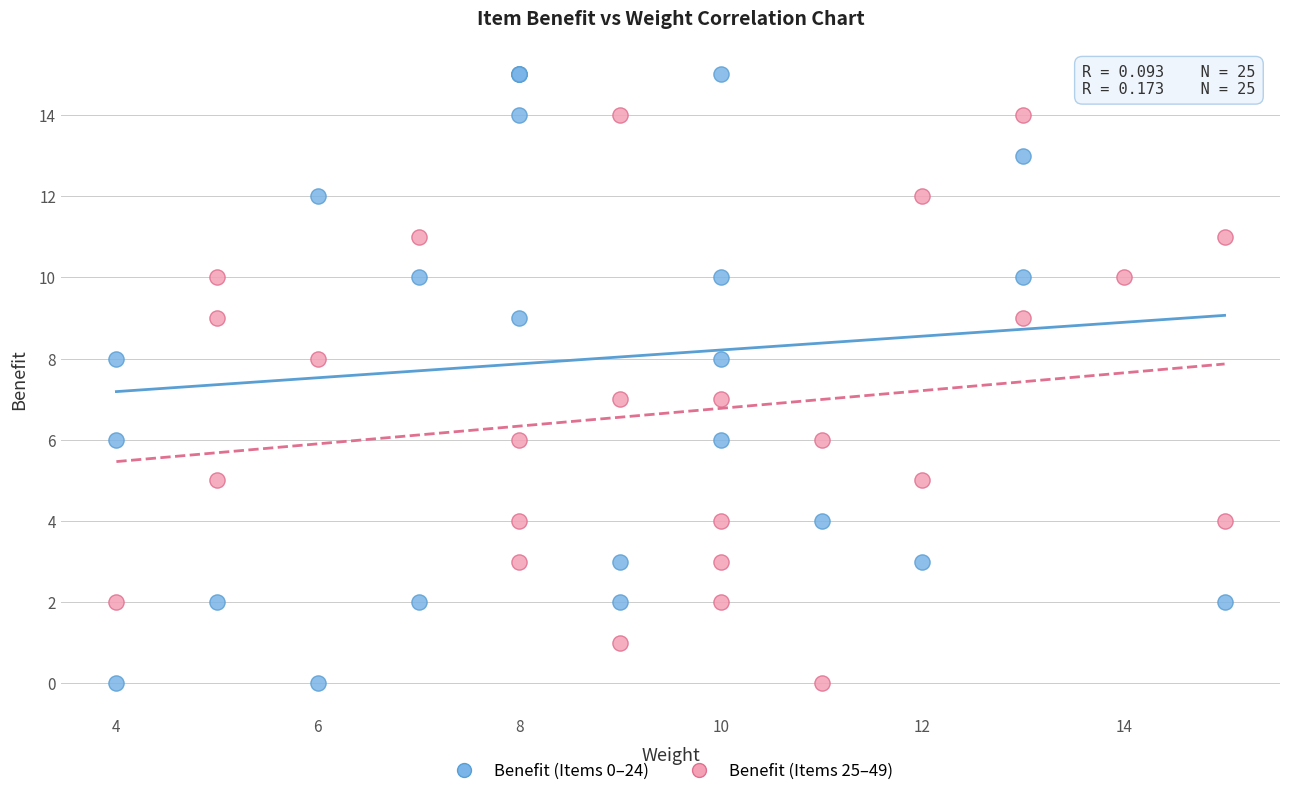

Which series contains the highest Y value?

Benefit (Items 0–24)